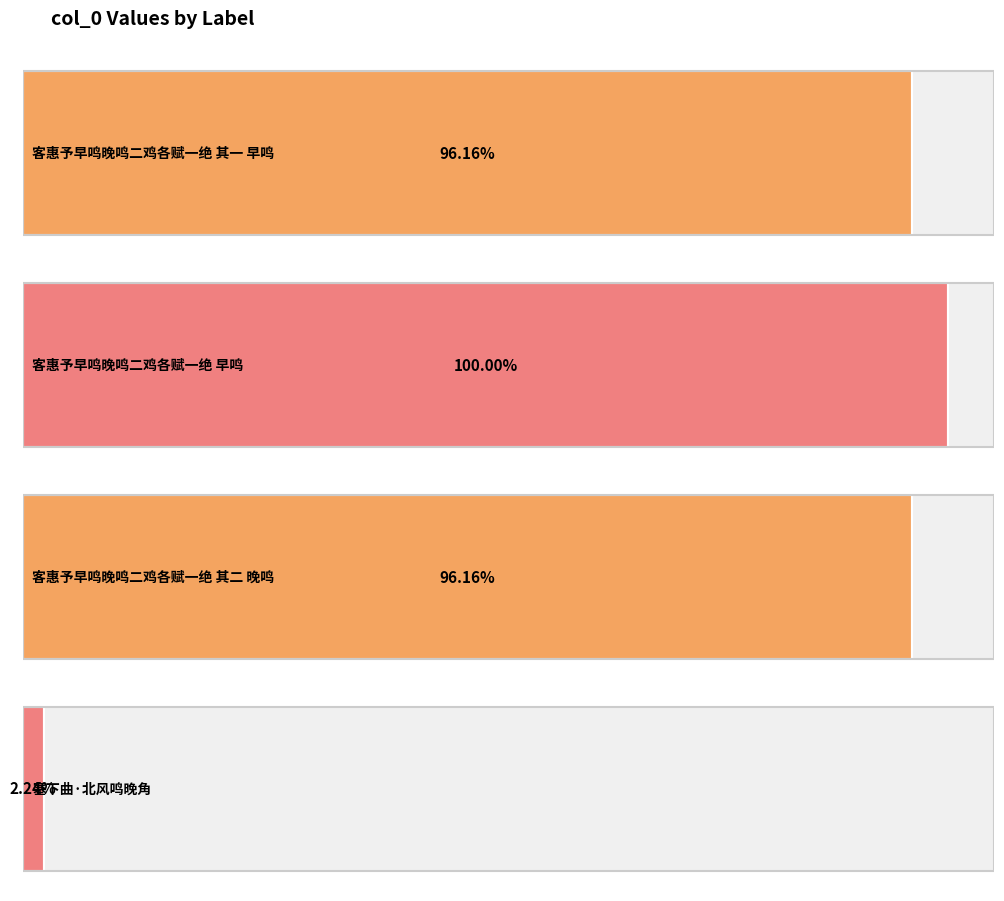

Which has a higher value, 客惠予早鸣晚鸣二鸡各赋一绝 其二 晚鸣 or 塞下曲·北风鸣晚角?

客惠予早鸣晚鸣二鸡各赋一绝 其二 晚鸣